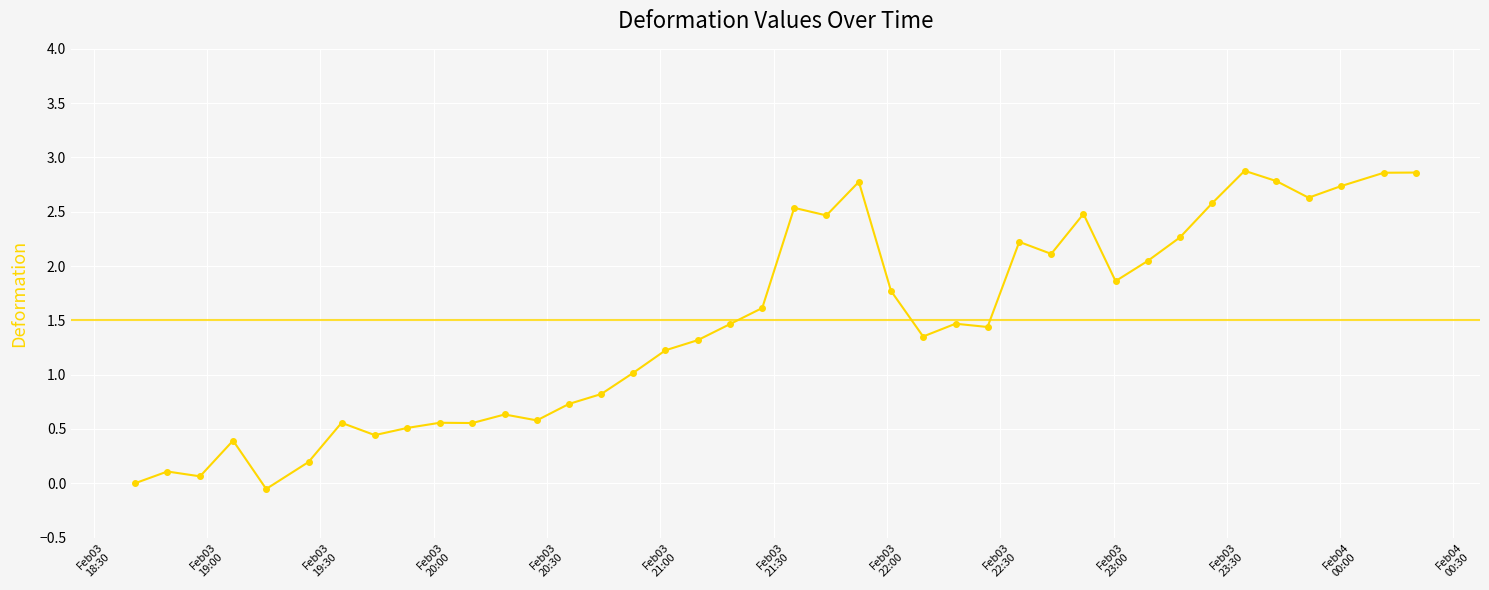

What is the difference between the second highest and second lowest values?

2.9